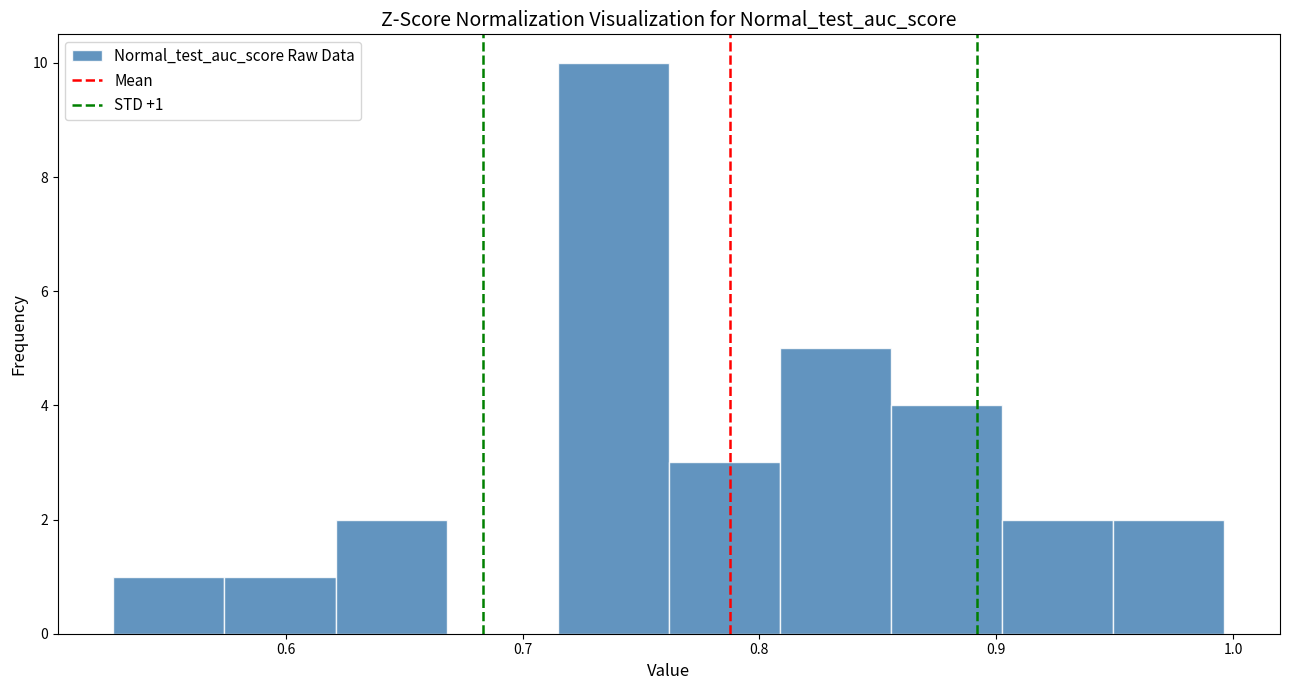

Which range on the x-axis has the tallest bar?

0.71 to 0.76